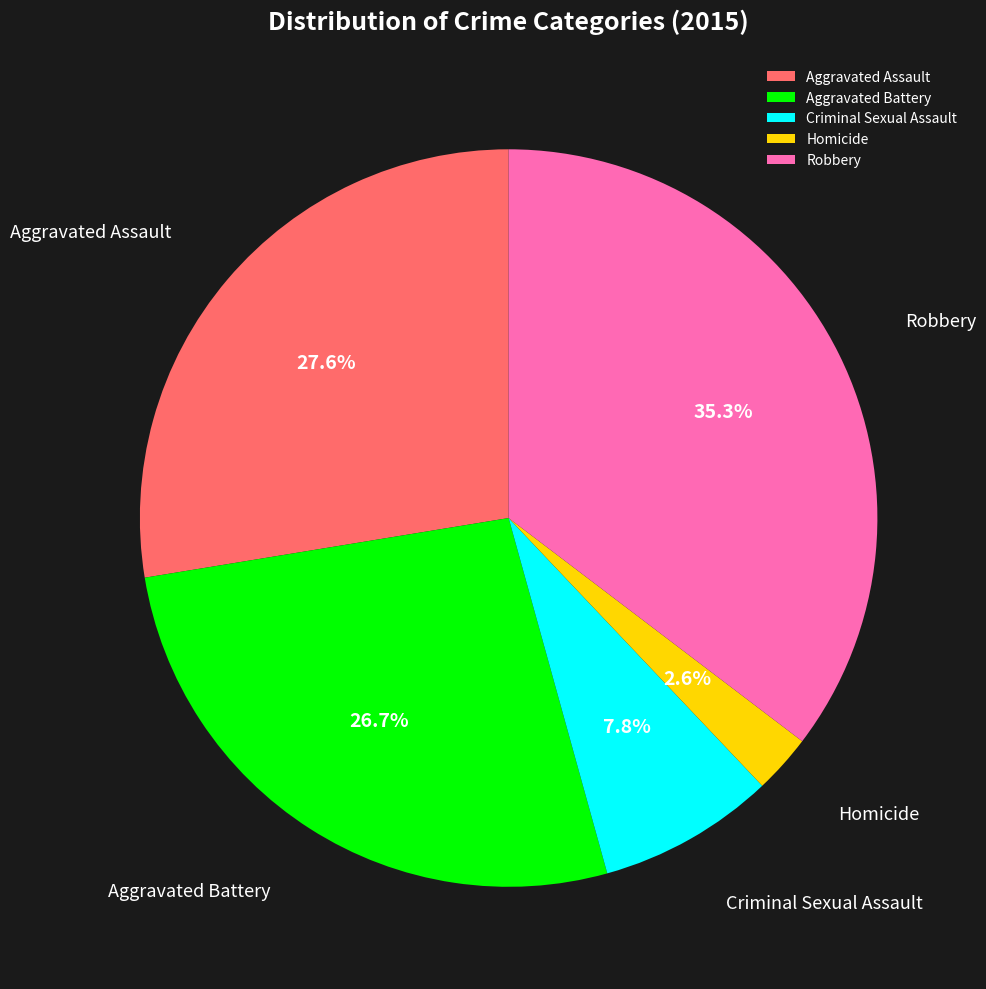

What is the smallest slice in the pie chart?

Homicide